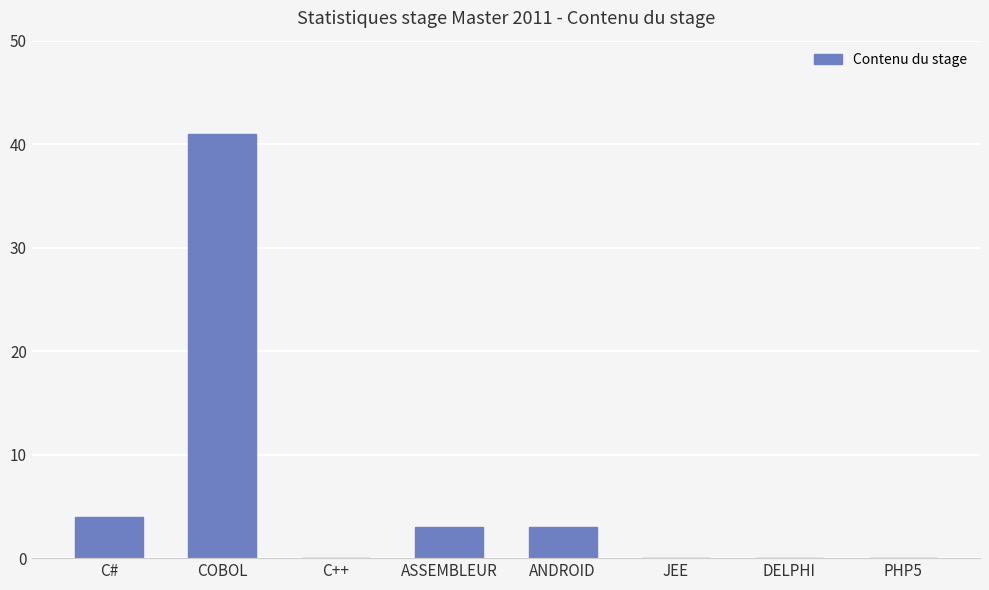

At which label is the value closest to 20?

C#